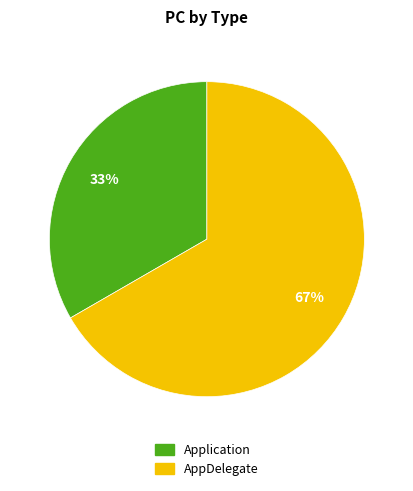

Do AppDelegate and Application together represent more than half of the pie?

Yes